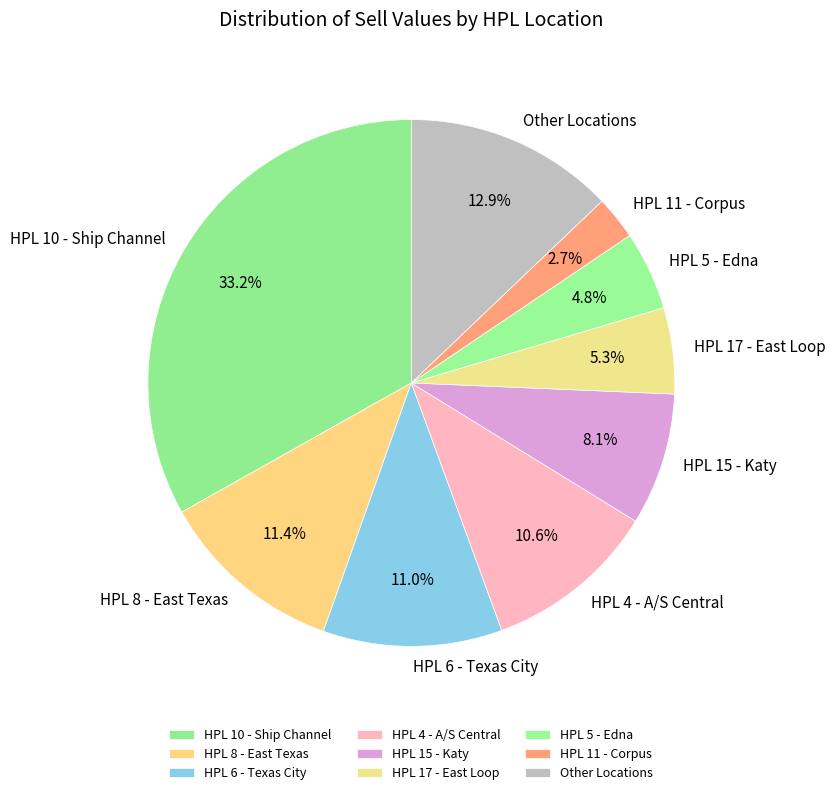

What percentage is the HPL 17 - East Loop slice, to the nearest percent?

5%